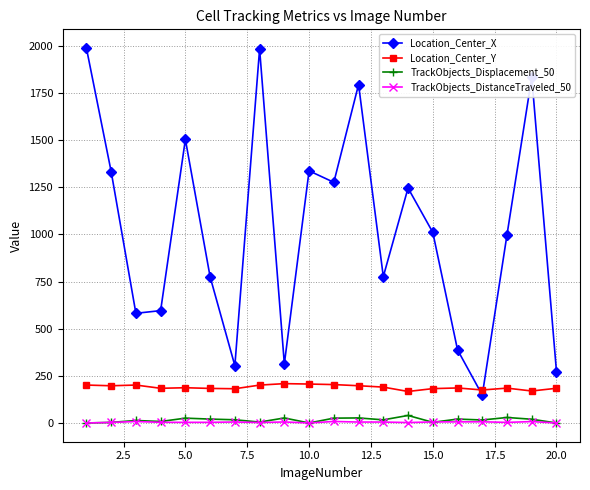

What is the maximum value shown in the chart?

1987.6